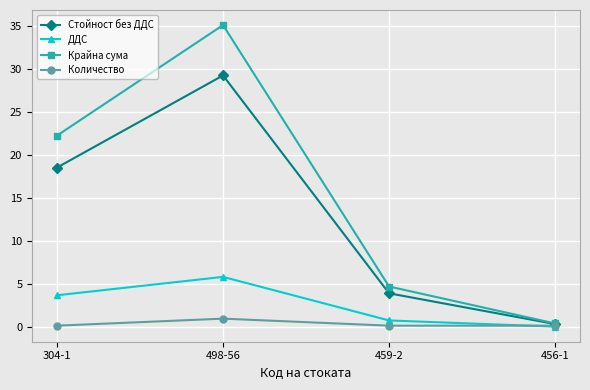

How many lines are shown in the chart?

4